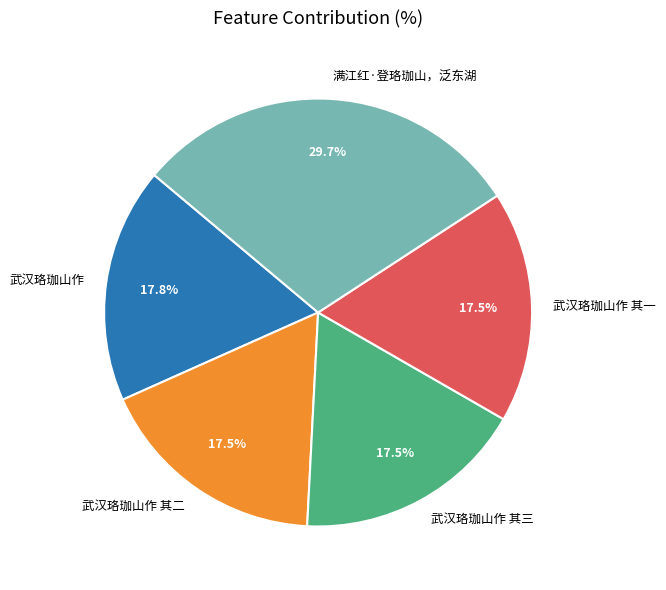

How many segments does this pie chart have?

5